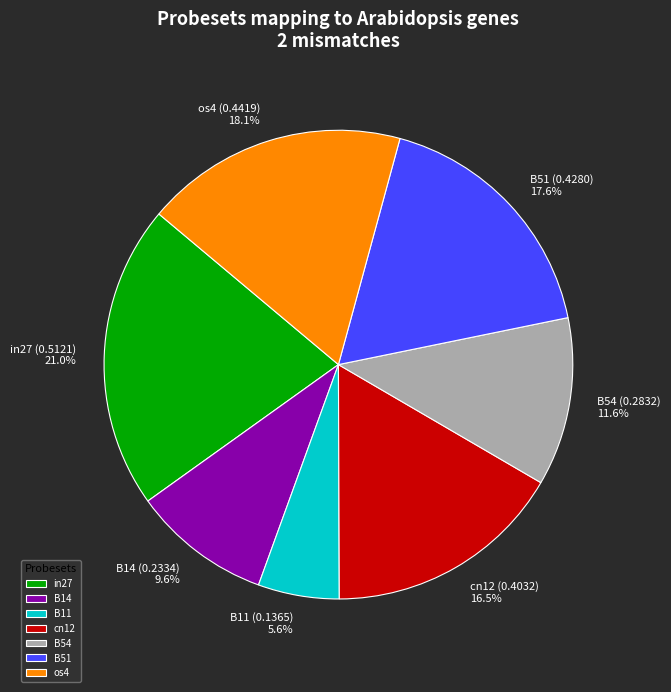

Rank the categories by value from highest to lowest.

in27, os4, B51, cn12, B54, B14, B11